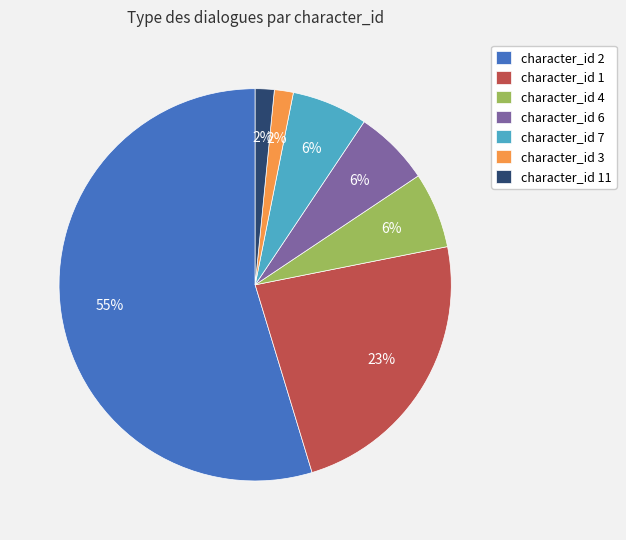

True or false: character_id 7 accounts for 6% of the total.

True